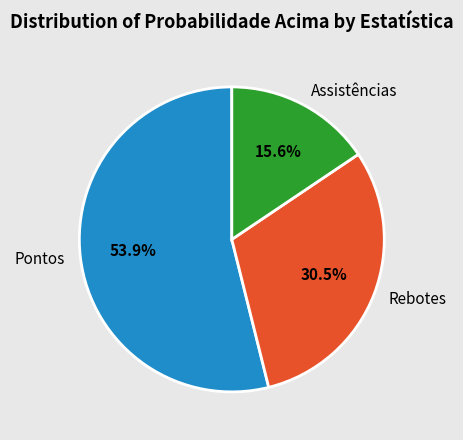

Do Assistências and Rebotes together represent more than half of the pie?

No